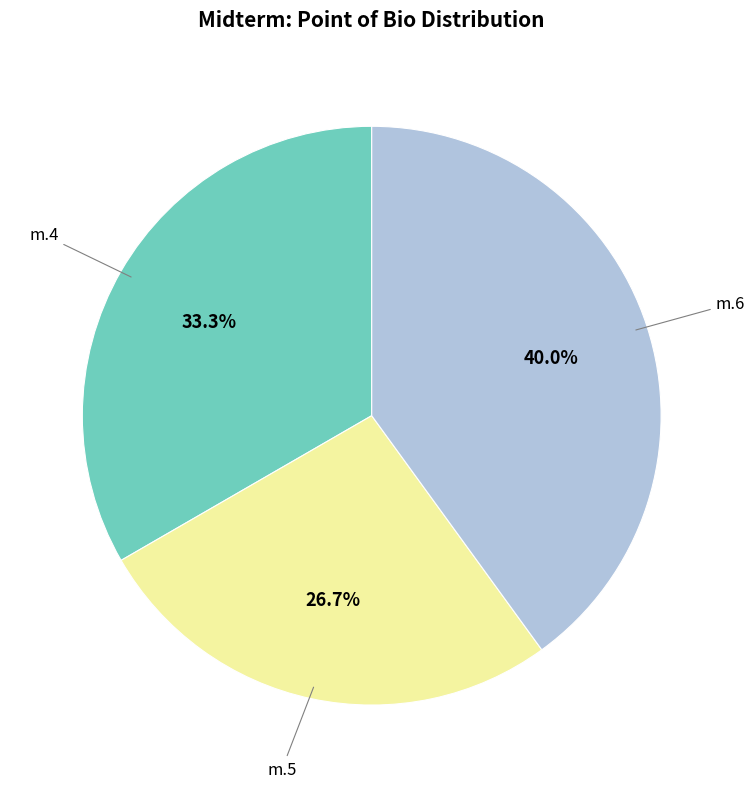

Is there a majority slice in this chart?

No